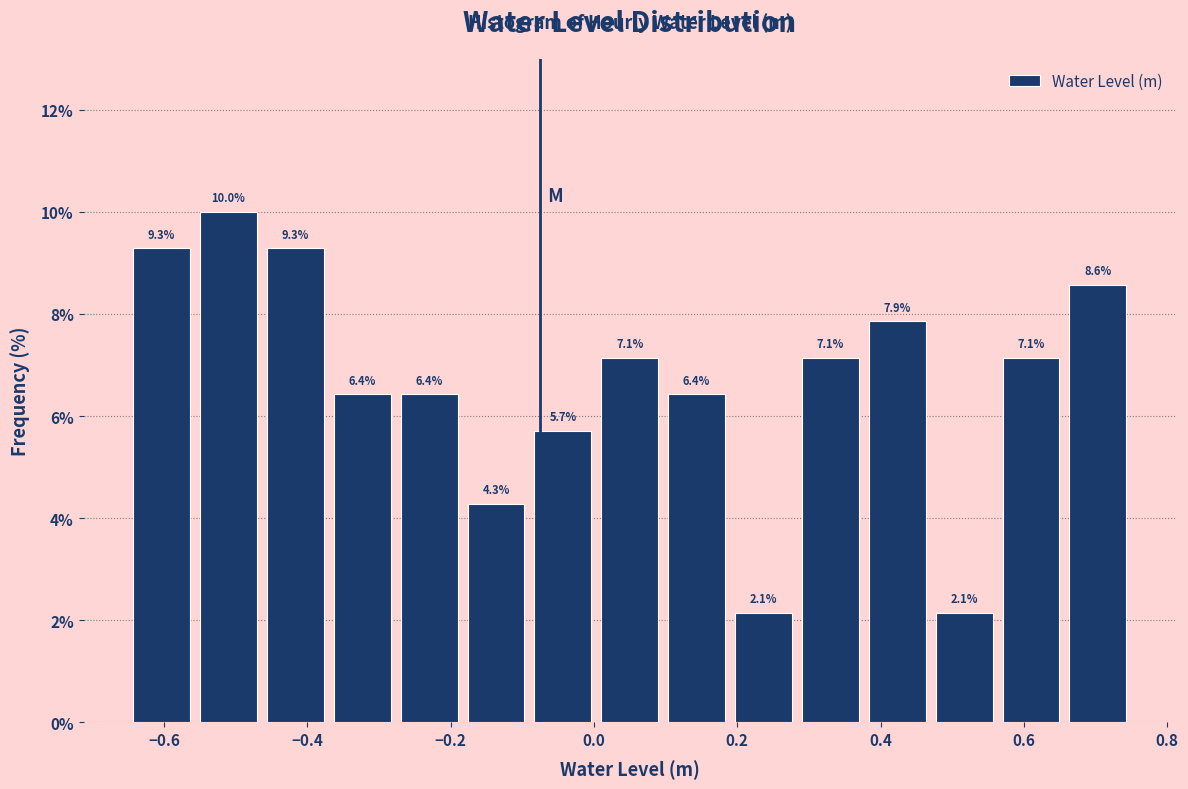

Reading left to right, list every bar in this chart as the range it spans on the x-axis followed by its height. The bar edges are not printed on the chart, so give them approximately, as read against the axis.

-0.64 to -0.56: 9.3
-0.56 to -0.46: 10.0
-0.46 to -0.36: 9.3
-0.36 to -0.28: 6.4
-0.28 to -0.18: 6.4
-0.18 to -0.08: 4.3
-0.08 to 0.00: 5.7
0.00 to 0.10: 7.1
0.10 to 0.20: 6.4
0.20 to 0.28: 2.1
0.28 to 0.38: 7.1
0.38 to 0.48: 7.9
0.48 to 0.56: 2.1
0.56 to 0.66: 7.1
0.66 to 0.76: 8.6